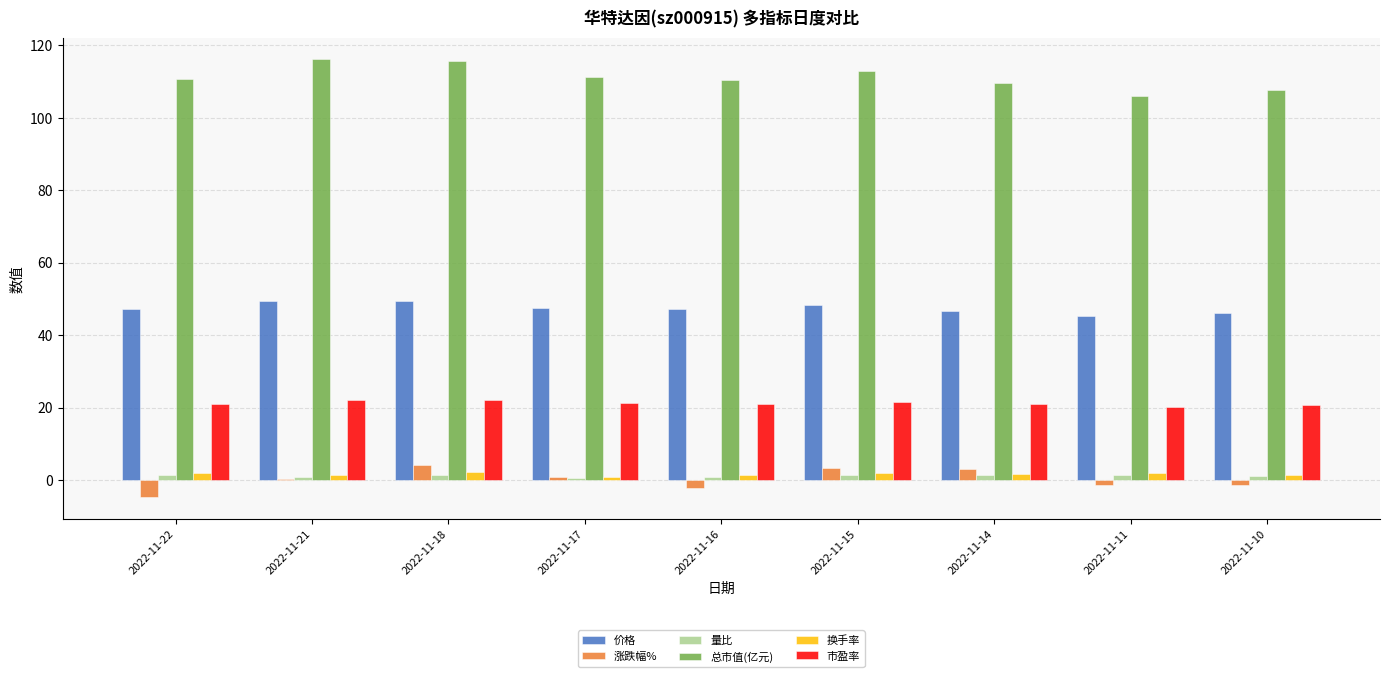

True or false: 换手率 has a value of 1.5 at 2022-11-21.

True